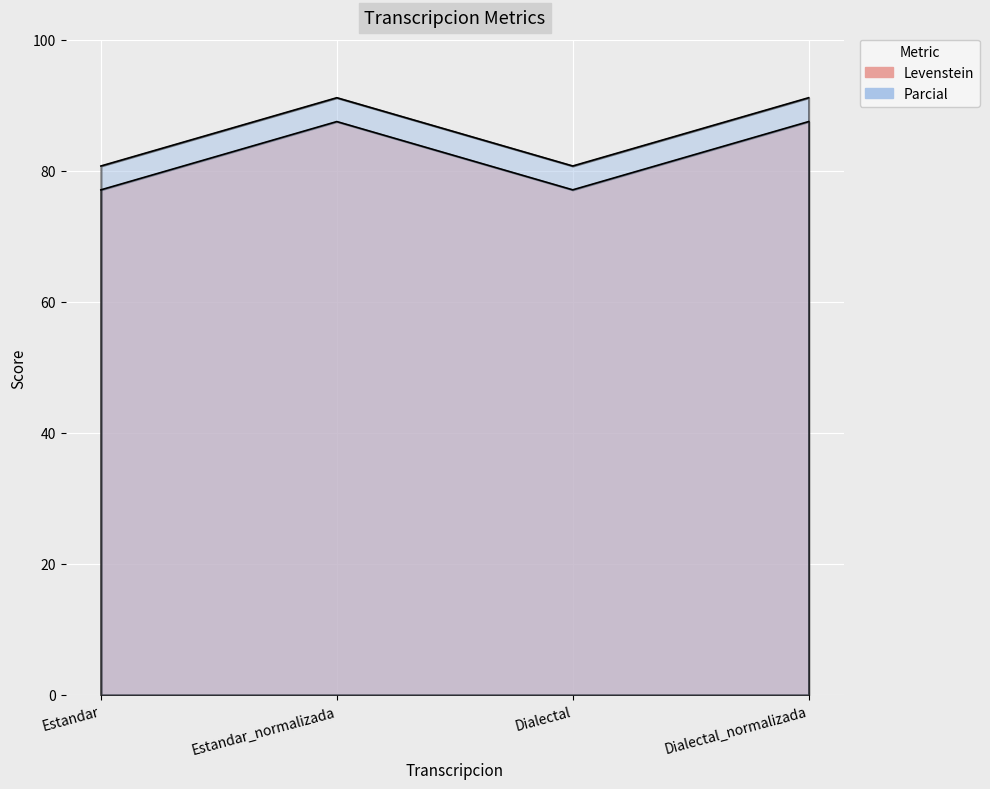

Which series has the widest spread of values?

Levenstein